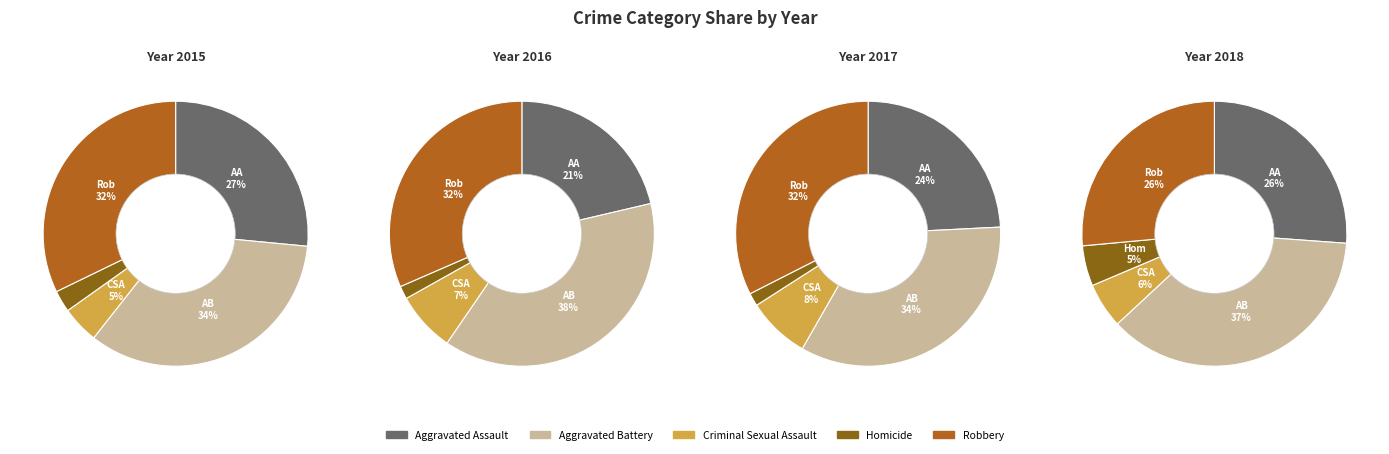

Combined, what portion of the pie is Criminal Sexual Assault and Homicide?

7.2%